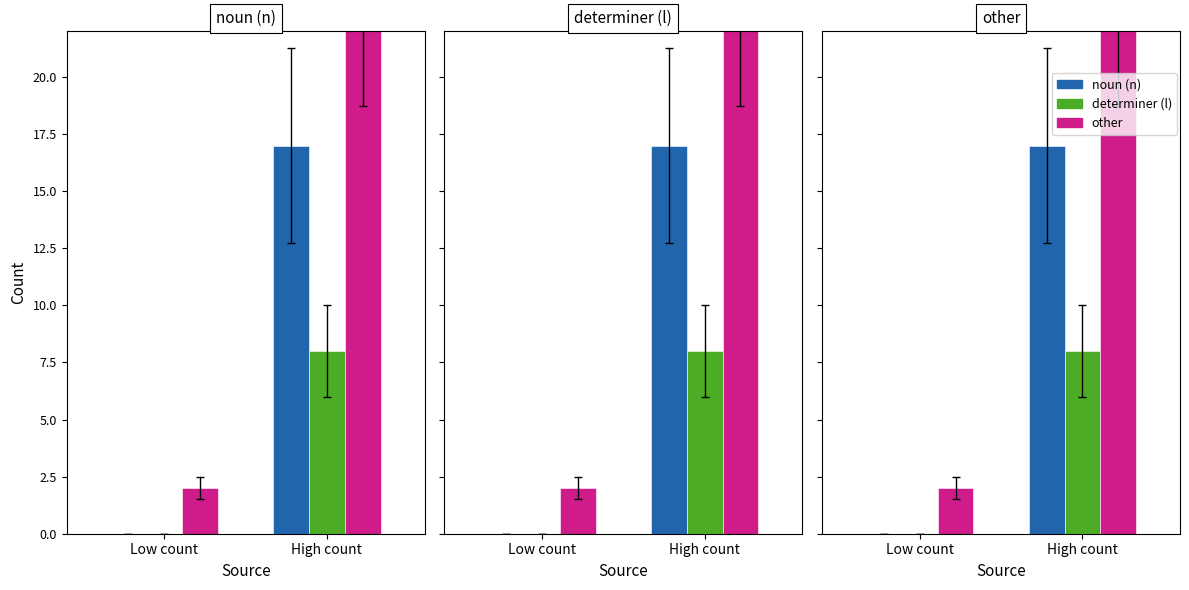

At Low count, list the series in order from largest to smallest.

other, noun (n), determiner (l)